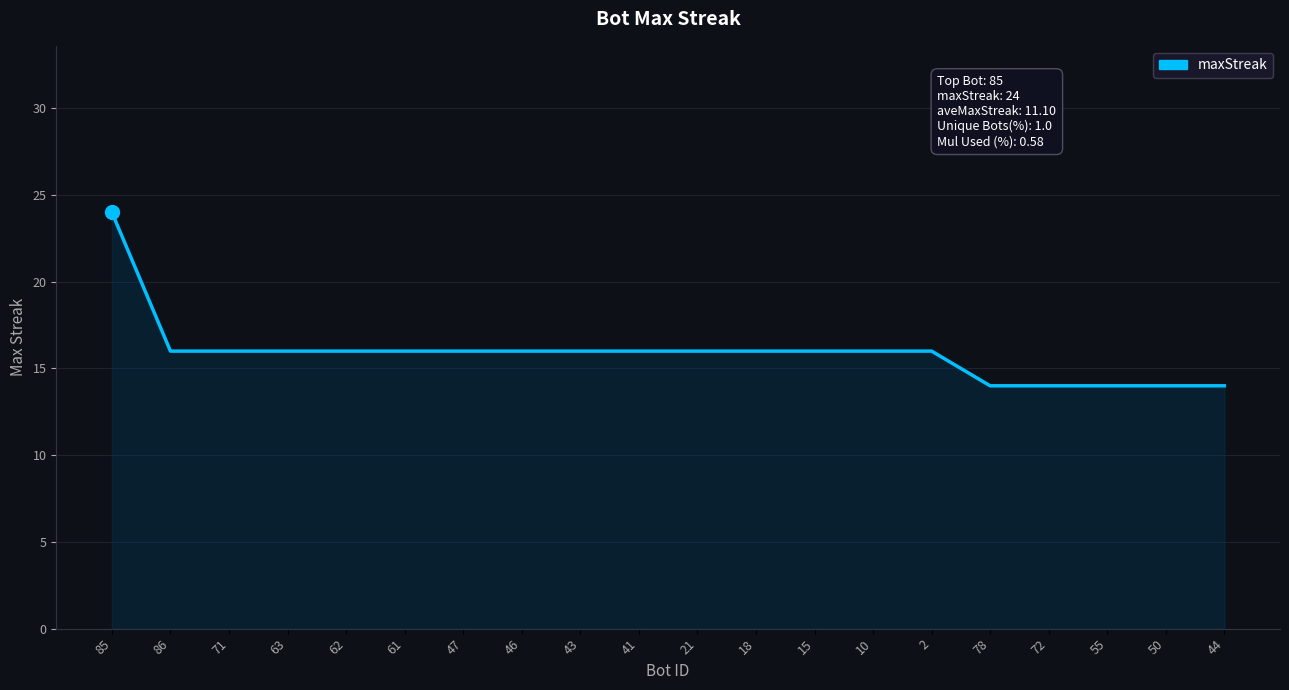

What position from the left is 55?

18